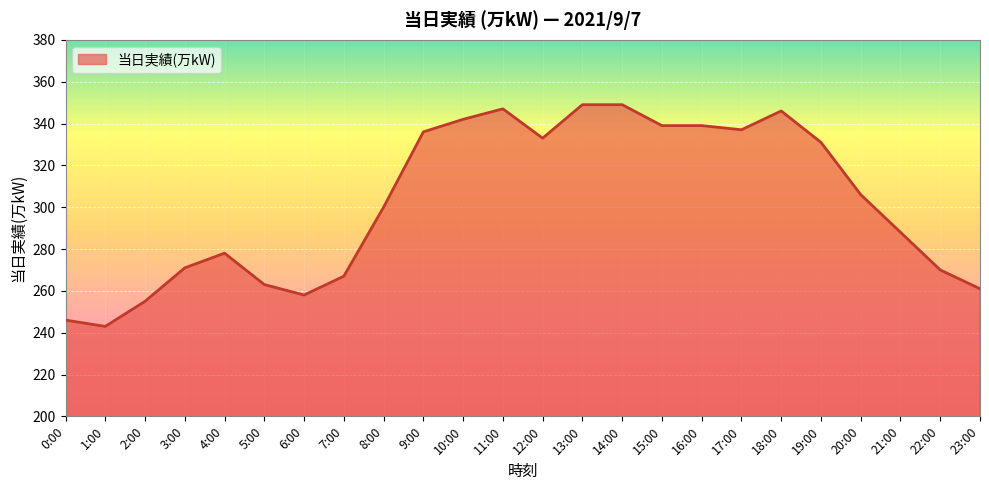

What value does the data have at 20:00?

306